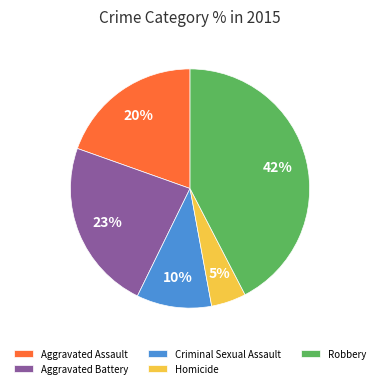

Approximately how many times larger is the value at Robbery compared to Criminal Sexual Assault?

4.2